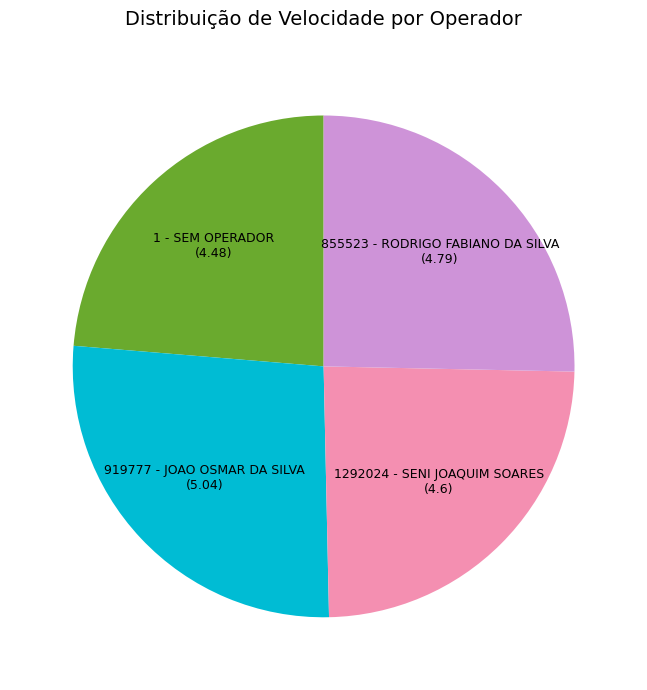

True or false: 1 - SEM OPERADOR accounts for 24% of the total.

True